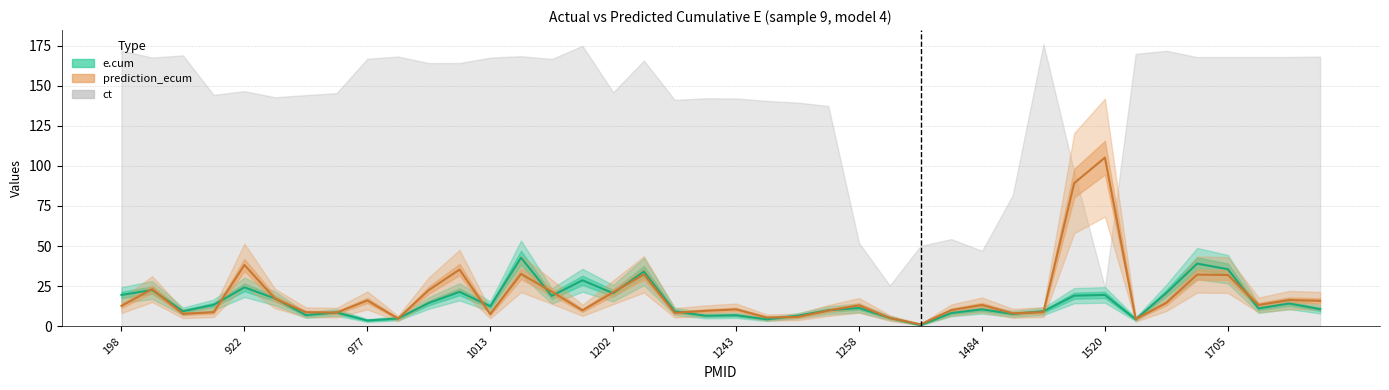

At which label does prediction_ecum reach its peak?

1520